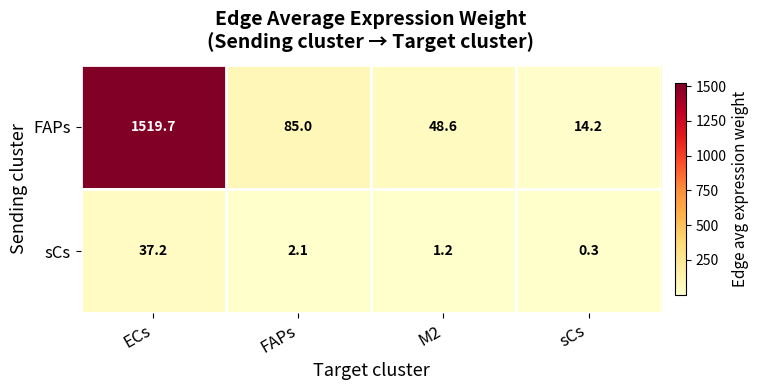

What is the difference between the maximum and second lowest values in the sCs series?

36.0